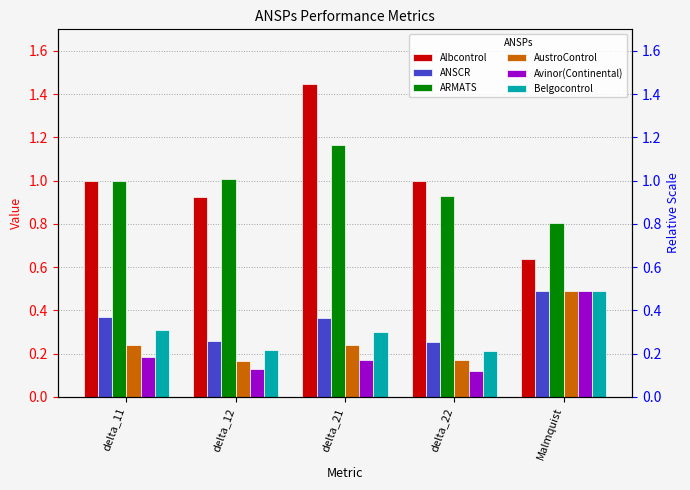

Count the number of categories in the chart.

5